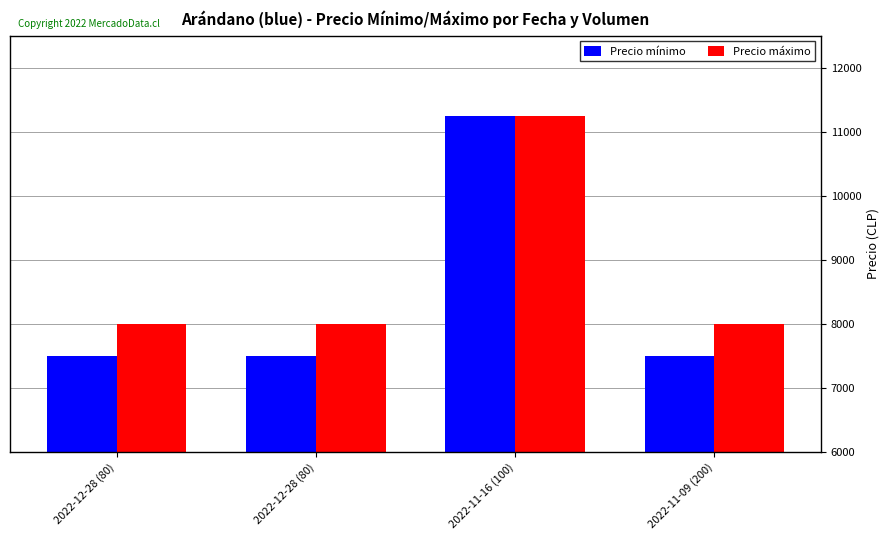

Between 2022-12-28 (80) and 2022-12-28 (80), which is larger?

2022-12-28 (80)